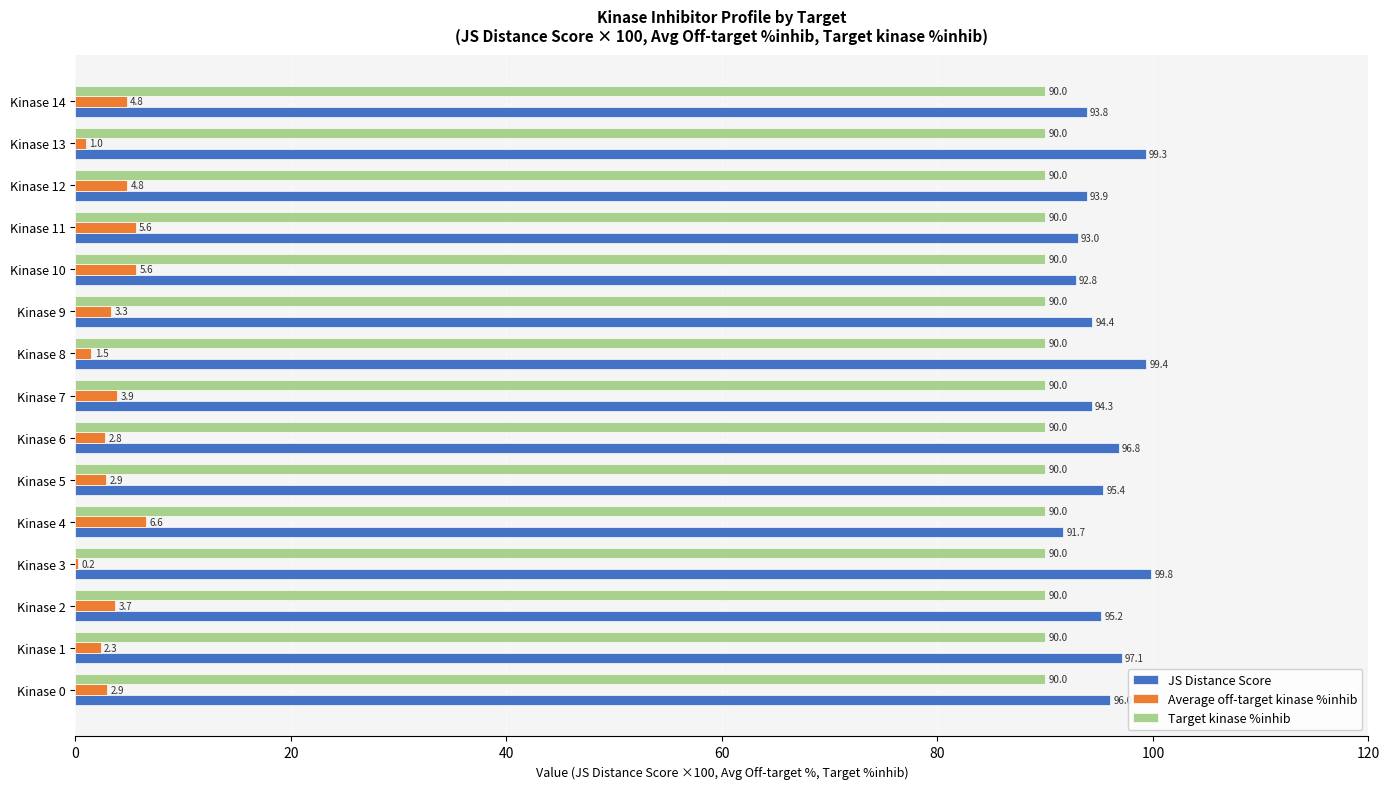

At which category is the sum across all series the highest?

Kinase 8